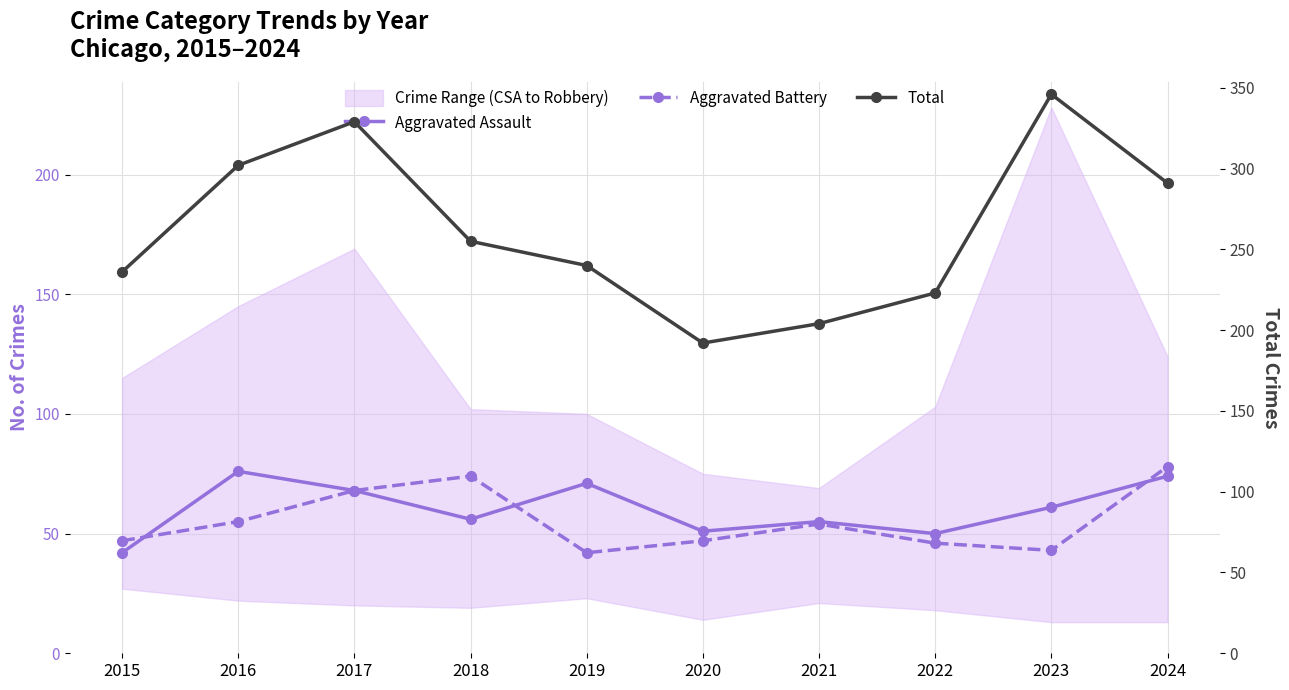

List the labels in order of Aggravated Battery value, smallest first.

2019, 2023, 2022, 2015, 2020, 2021, 2016, 2017, 2018, 2024